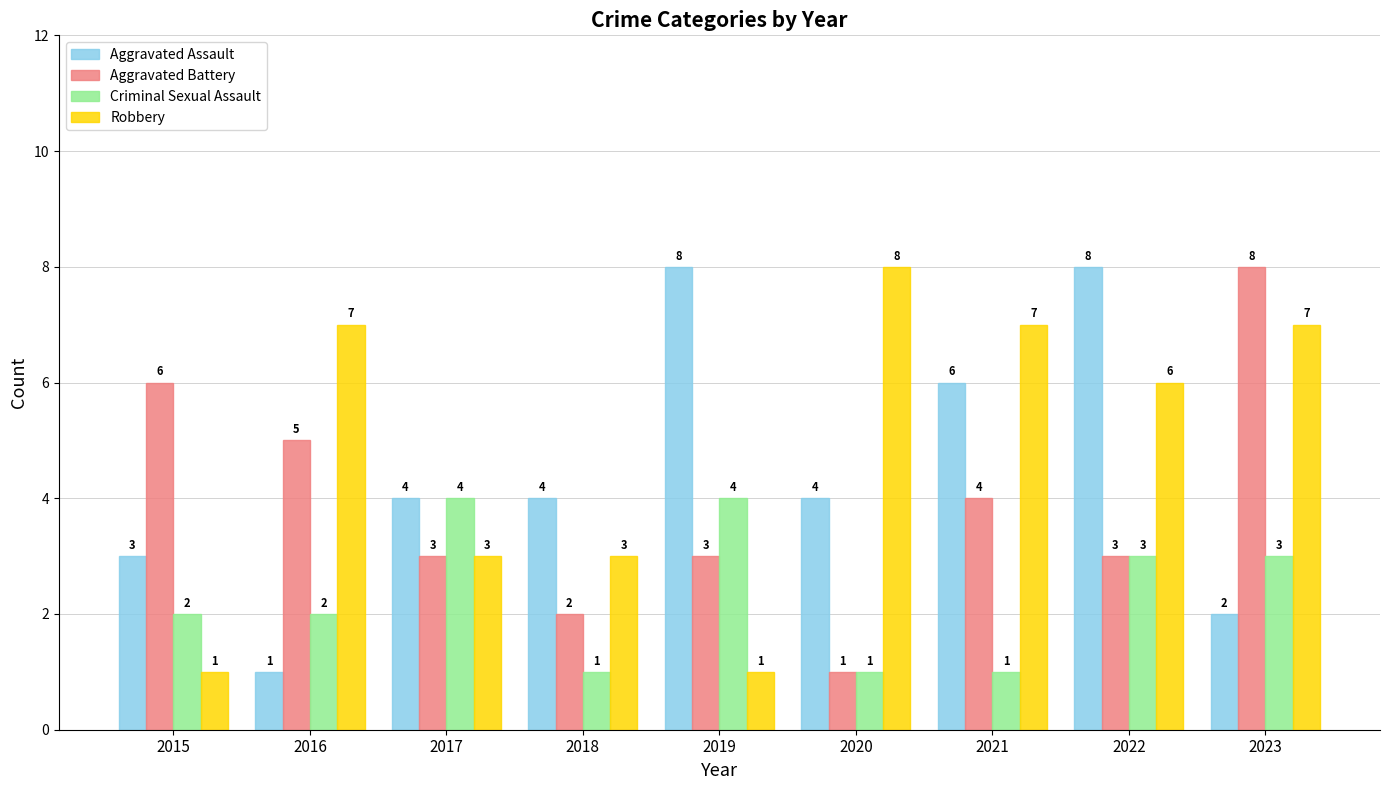

Is the value of Aggravated Assault at 2015 greater than the value of Criminal Sexual Assault at 2020?

Yes